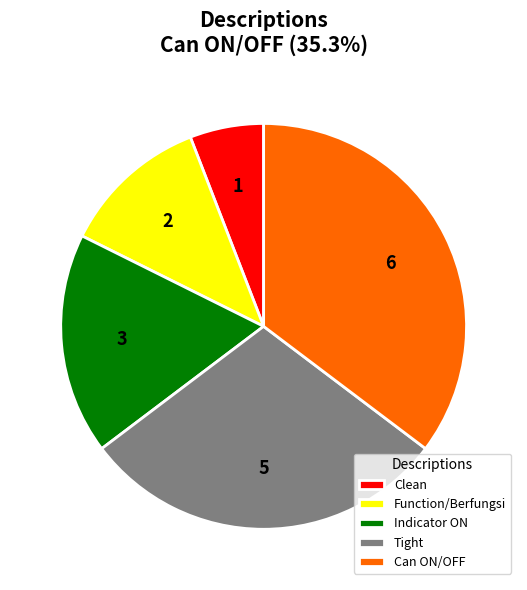

Is there any slice that represents more than half of the pie?

No